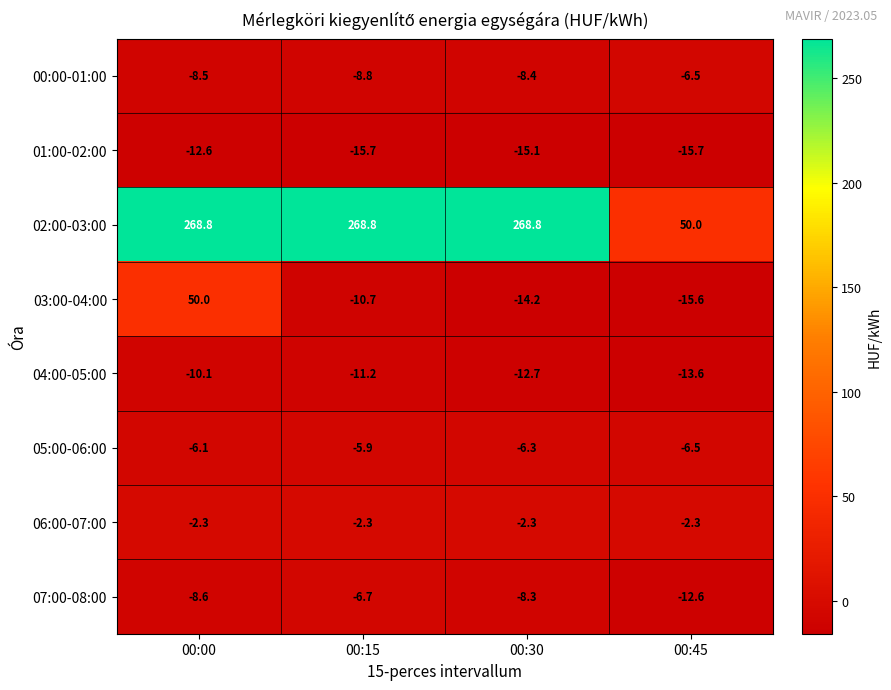

What is the minimum value shown in the chart?

-15.7